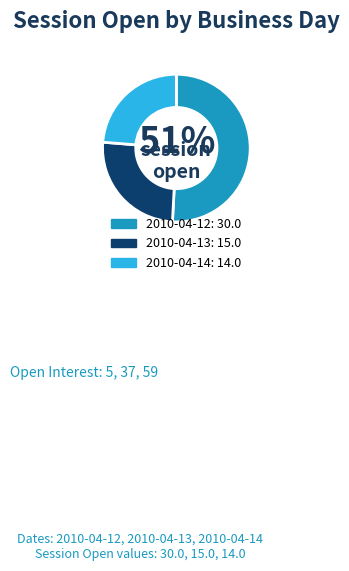

Is there a majority slice in this chart?

Yes